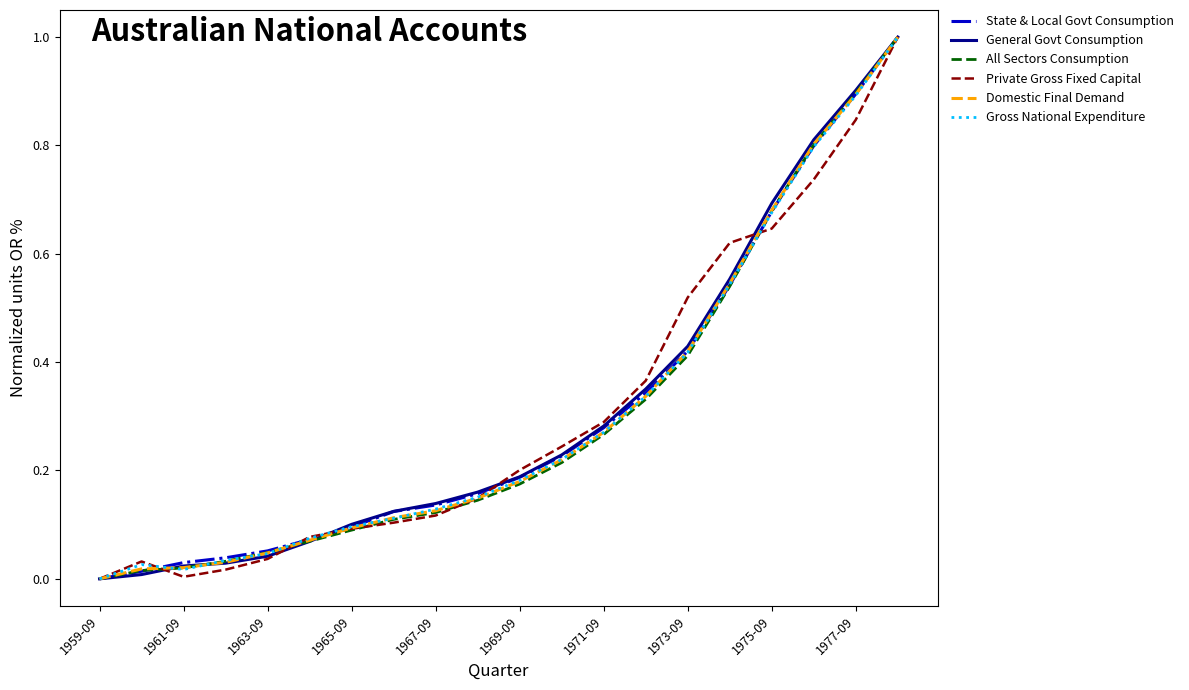

What is the maximum value shown in the chart?

1.0